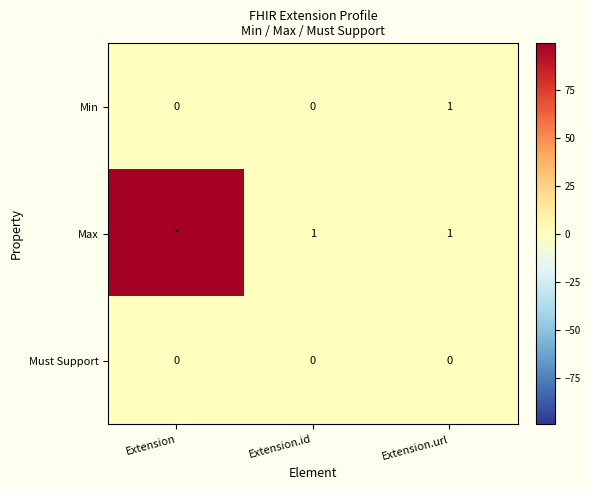

Between Extension.id and Extension.url, which series saw the biggest shift?

Min